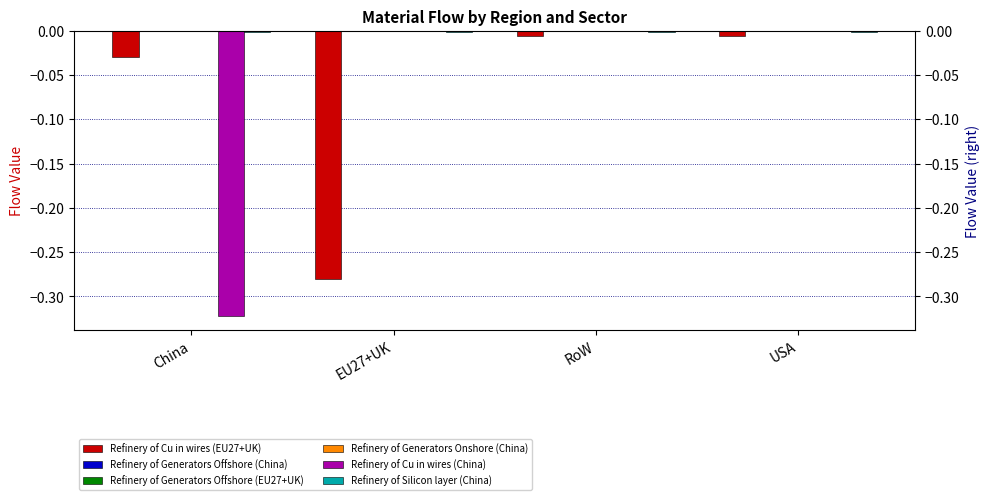

Reading left to right, extract all data points from this chart.

Refinery of Cu in wires (EU27+UK): China=-0.0	EU27+UK=-0.3	RoW=-0.0	USA=-0.0
Refinery of Generators Offshore (China): China=-0.0	EU27+UK=0.0	RoW=0.0	USA=0.0
Refinery of Generators Offshore (EU27+UK): China=-0.0	EU27+UK=-0.0	RoW=-0.0	USA=-0.0
Refinery of Generators Onshore (China): China=0.0	EU27+UK=0.0	RoW=0.0	USA=0.0
Refinery of Cu in wires (China): China=-0.3	EU27+UK=0.0	RoW=0.0	USA=0.0
Refinery of Silicon layer (China): China=-0.0	EU27+UK=-0.0	RoW=-0.0	USA=-0.0